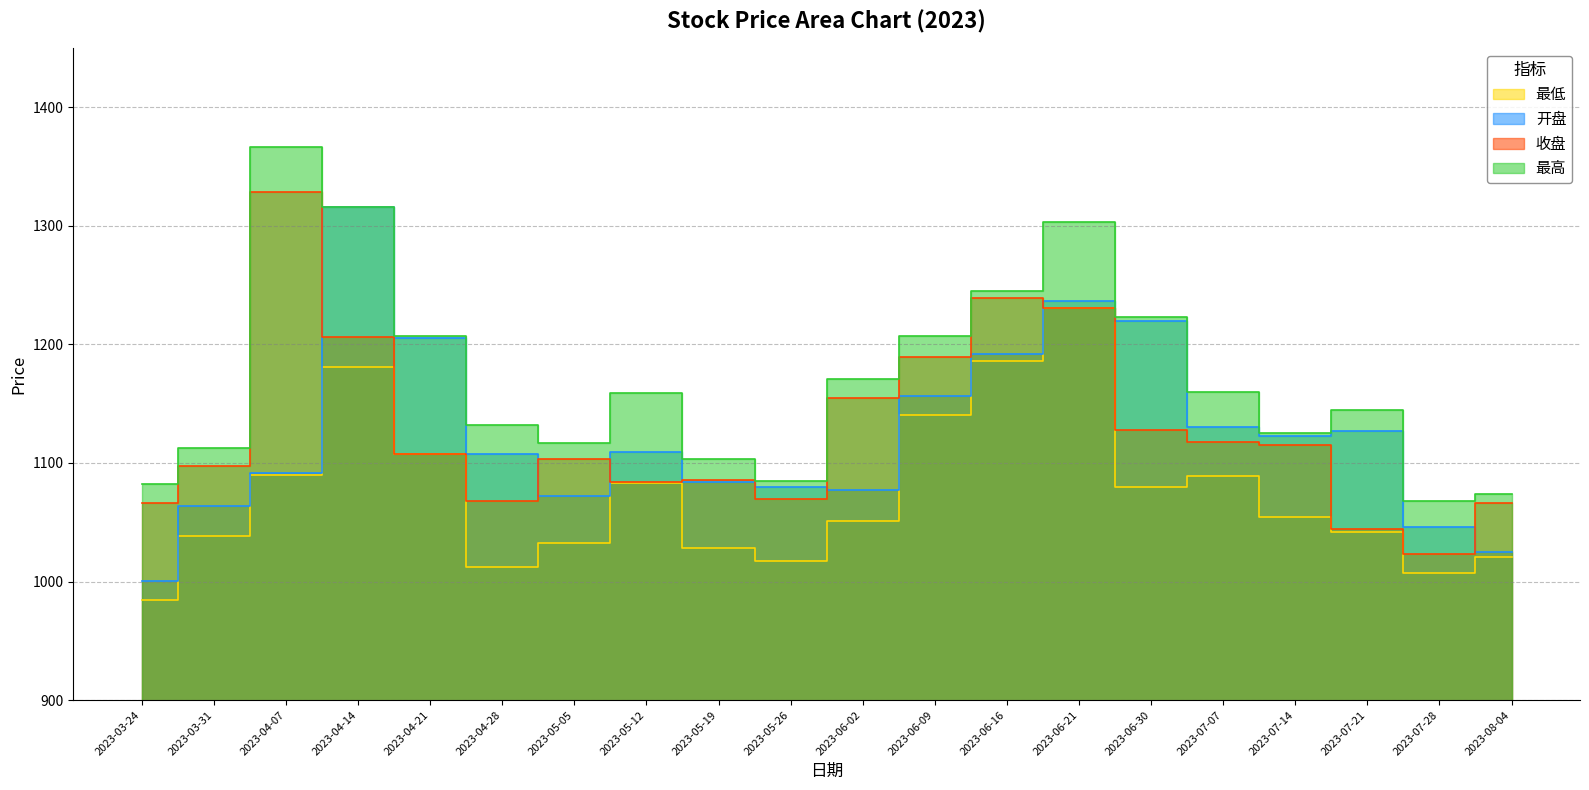

How many lines are shown in the chart?

4